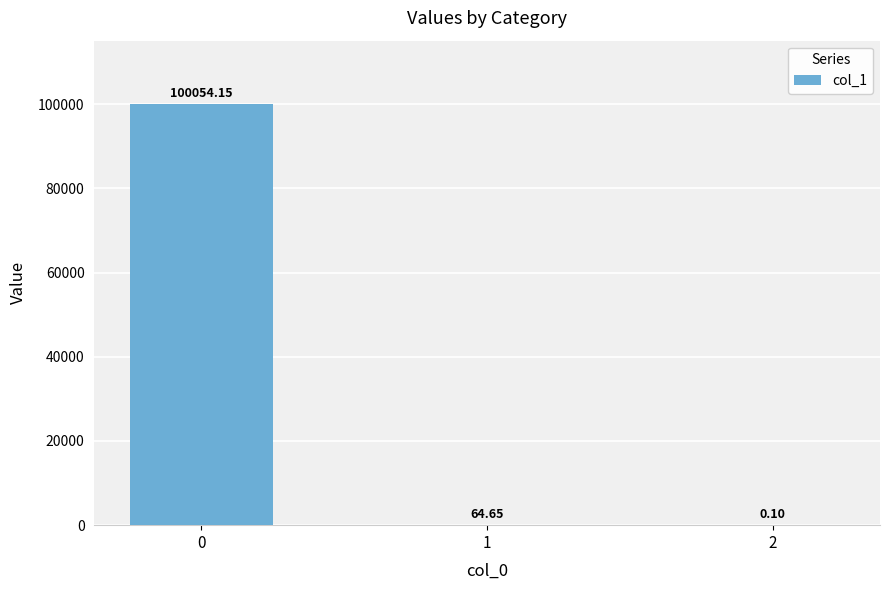

What is the sum of the values at 0 and 1?

100118.8